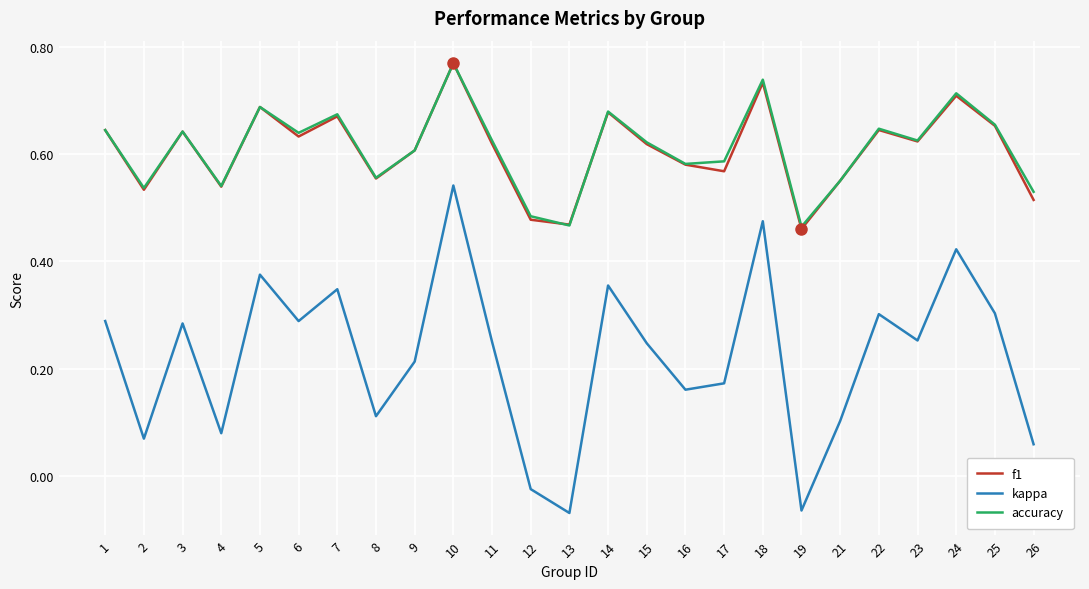

At which category does kappa reach its first local valley?

2